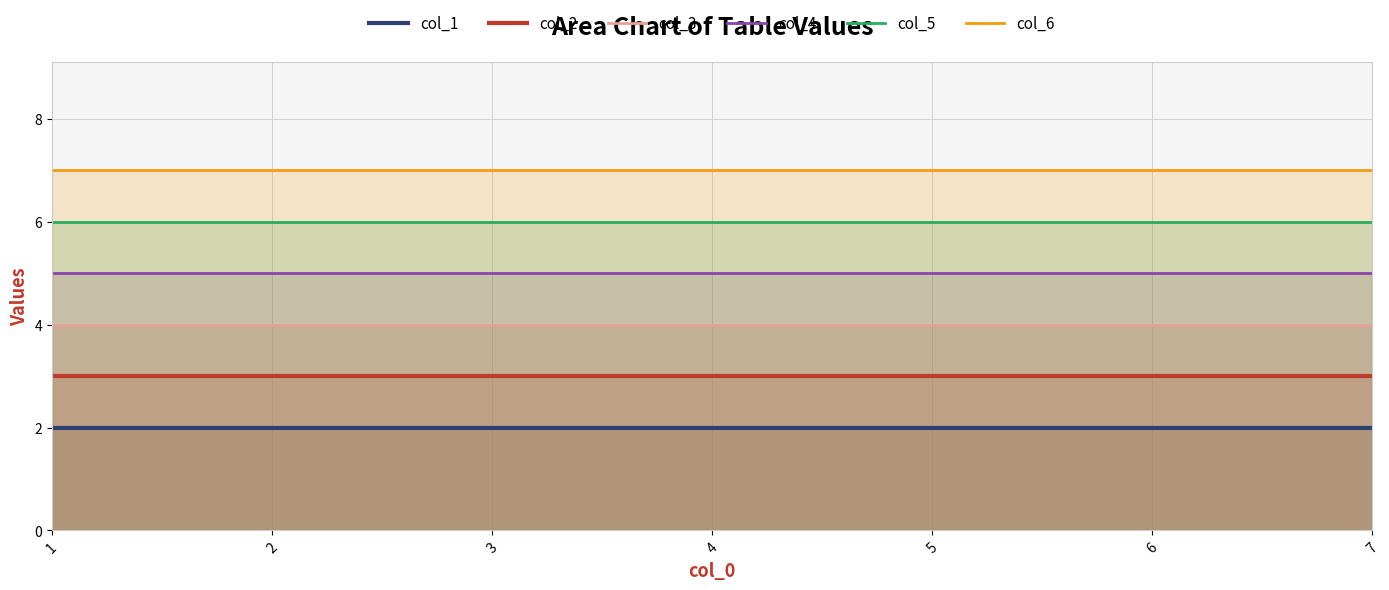

Between 5 and 4, which is larger?

5